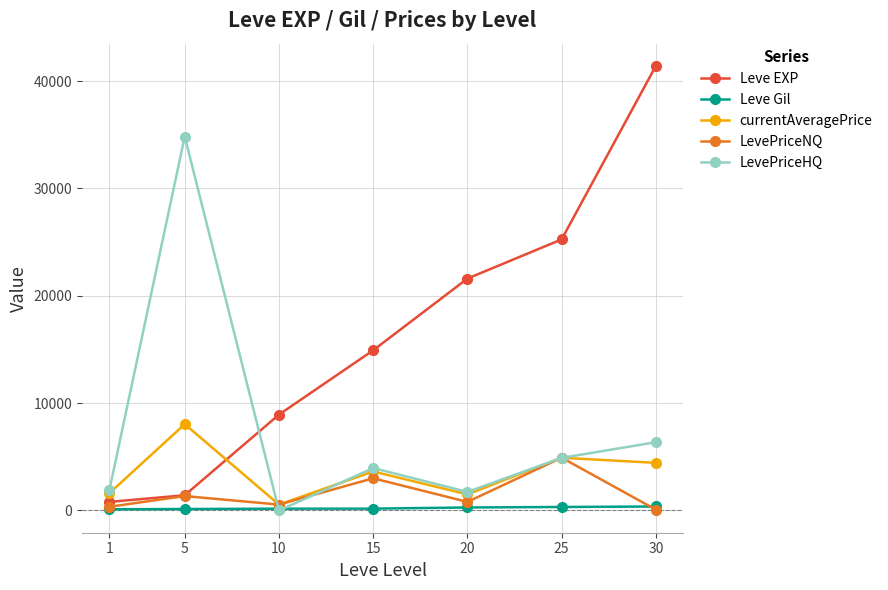

Does the chart display data point markers on the line(s)?

Yes